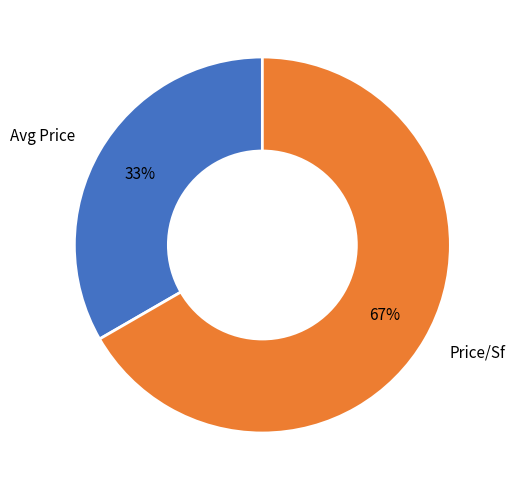

What is the smallest slice in the pie chart?

Avg Price